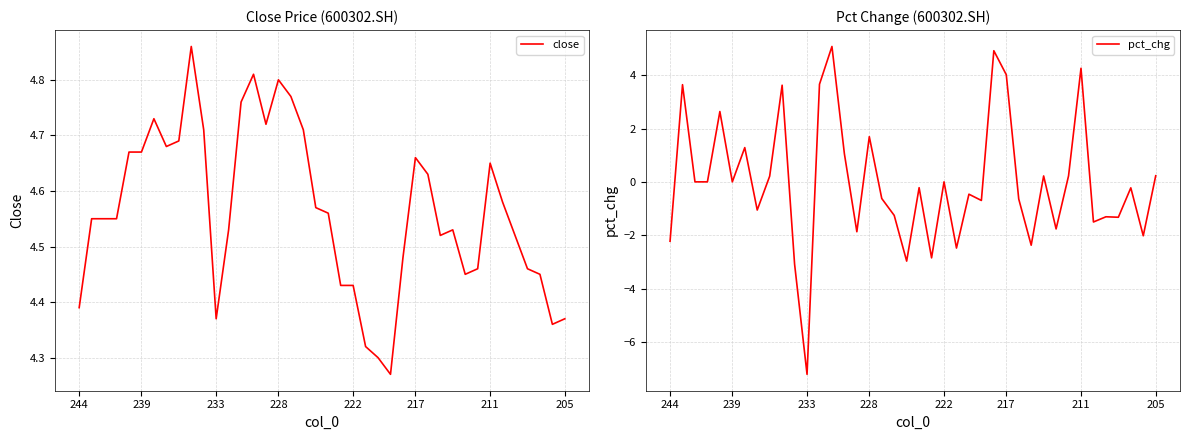

What is the value of the pct_chg point at the 8th from the left?

-1.1